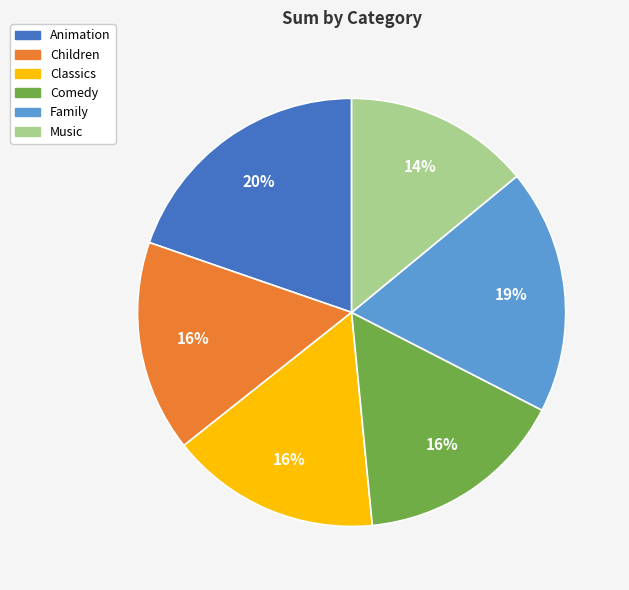

To the nearest percent, what portion does Family represent?

19%